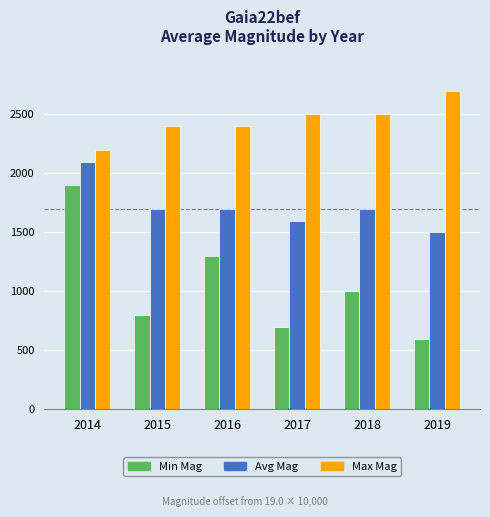

Is the value of Min Mag at 2019 greater than the value of Max Mag at 2014?

No